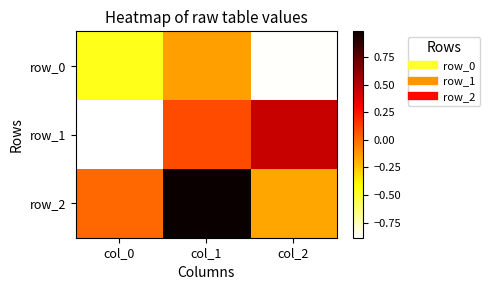

The row_1 series shows 0.1 at col_1. True or false?

True